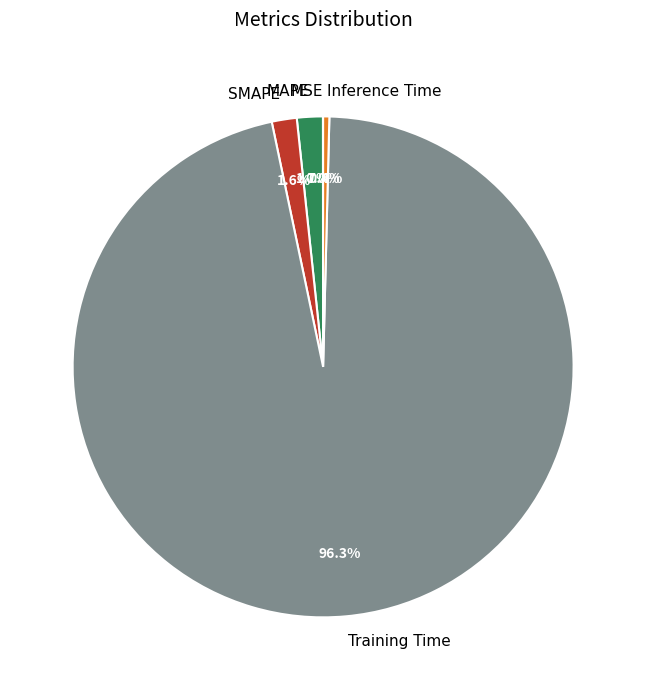

To the nearest percent, what is the difference between the MAPE and Training Time slice percentages?

95%